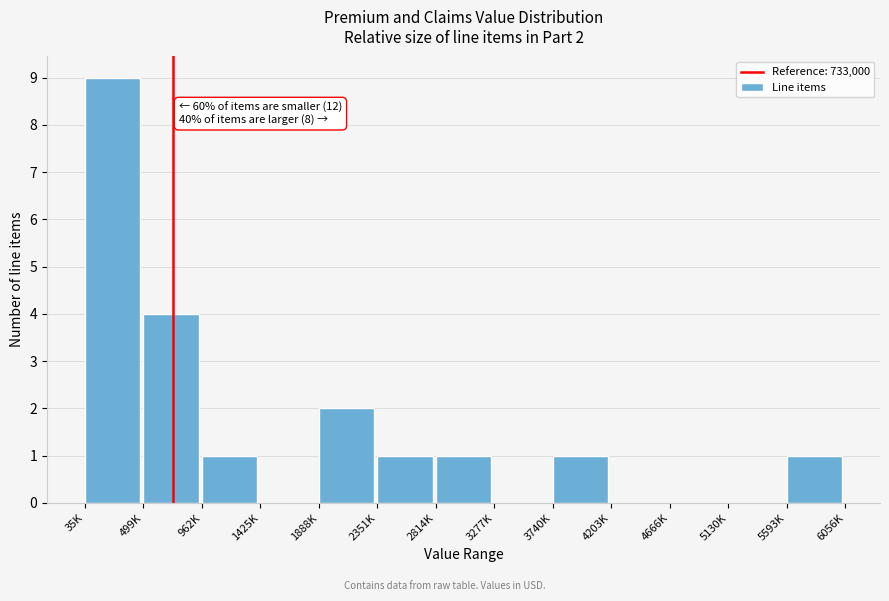

Reading left to right, what are all the values shown in this chart?

35K=9	499K=4	962K=1	1425K=0	1888K=2	2351K=1	2814K=1	3277K=0	3740K=1	4203K=0	4666K=0	5130K=0	5593K=1